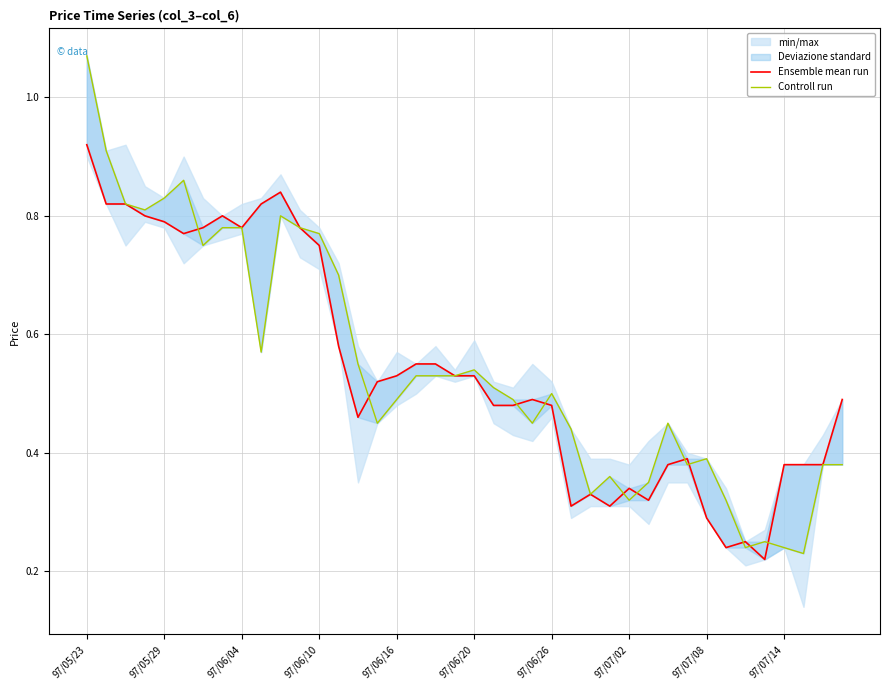

Is this an area chart (filled region under the line)?

No